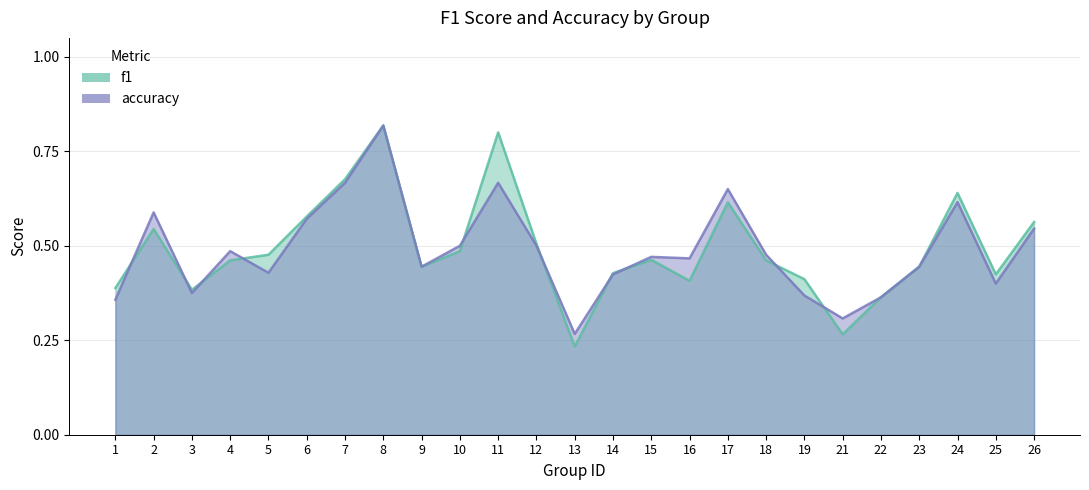

Count the f1 values in the range 0 to 1.

25